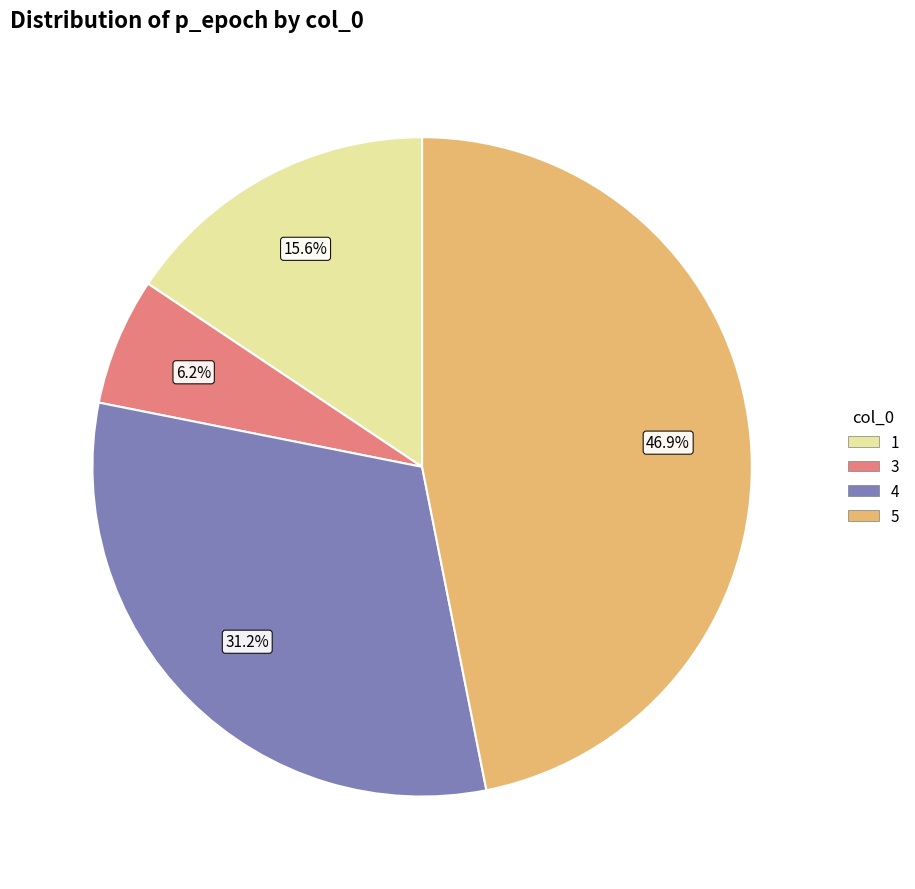

To the nearest percent, what percentage of the pie is 3?

6%